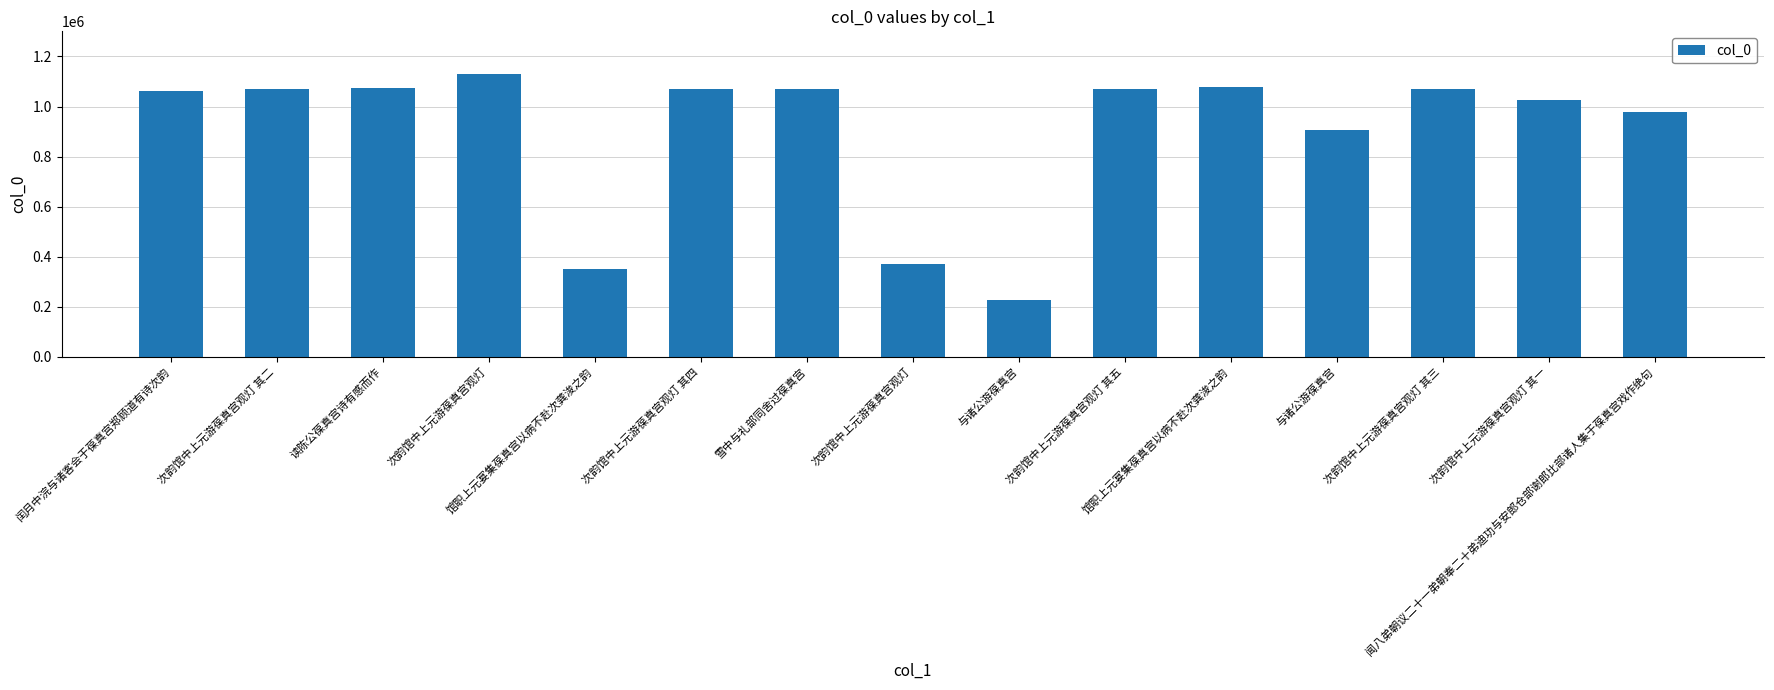

Which has a higher value, 闰月中浣与诸客会于葆真宫郑顾道有诗次韵 or 次韵馆中上元游葆真宫观灯?

次韵馆中上元游葆真宫观灯